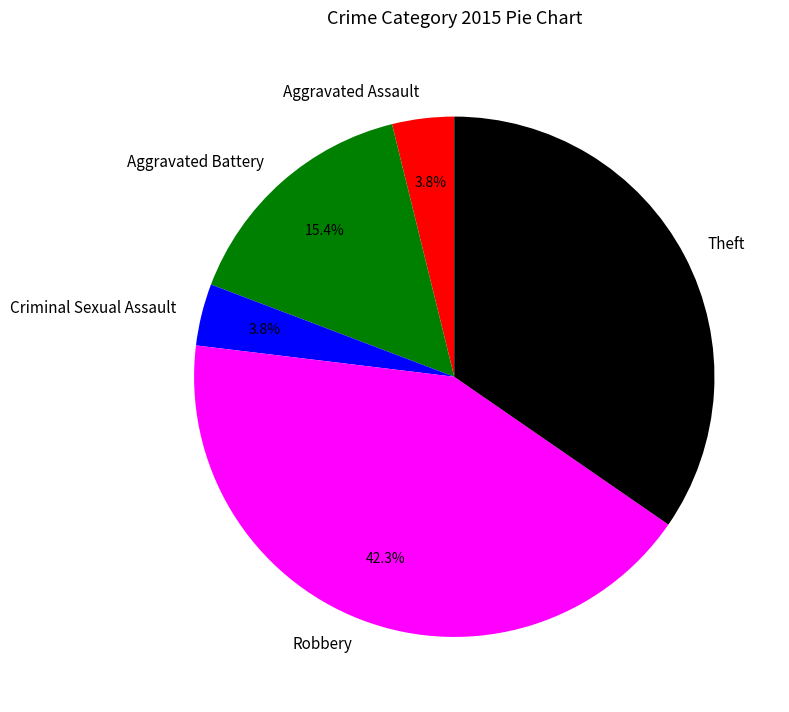

Between Aggravated Battery and Aggravated Assault, which is larger?

Aggravated Battery